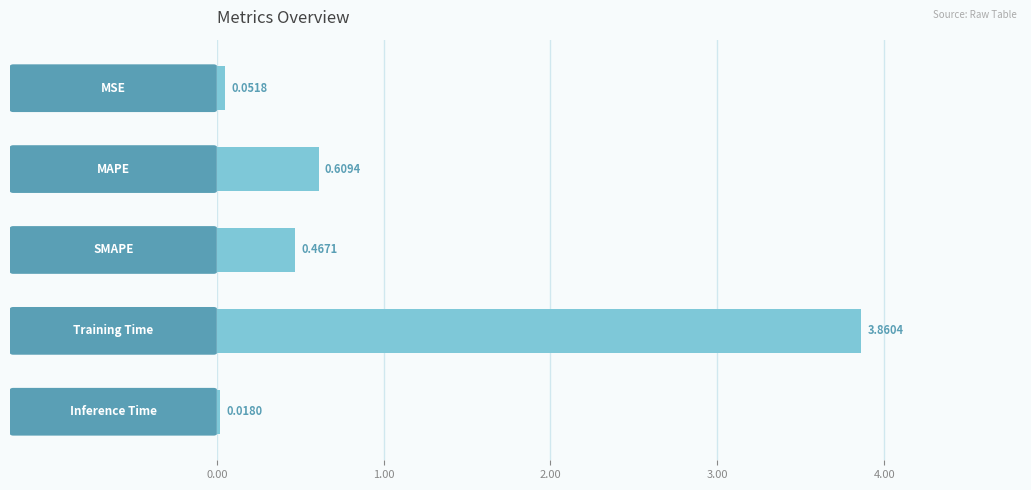

What is the sum of all values?

5.0